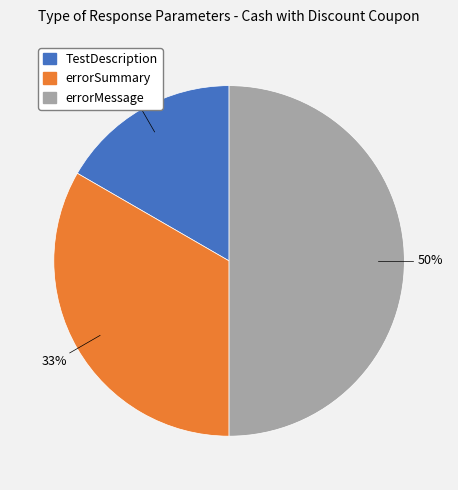

Does TestDescription account for over 50% of the chart?

No